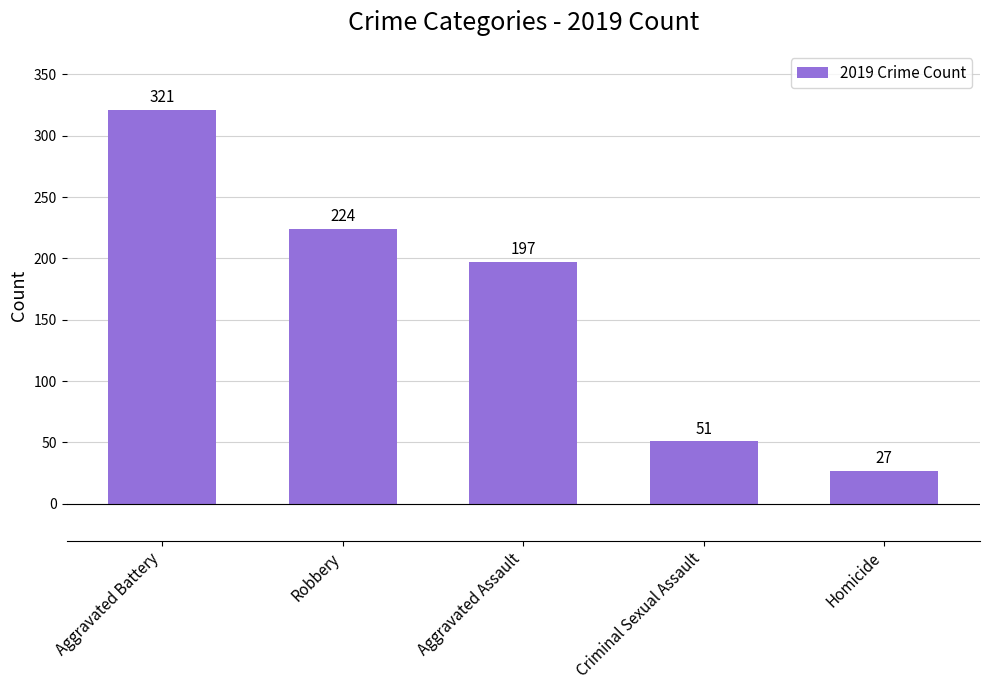

What is the average value?

164